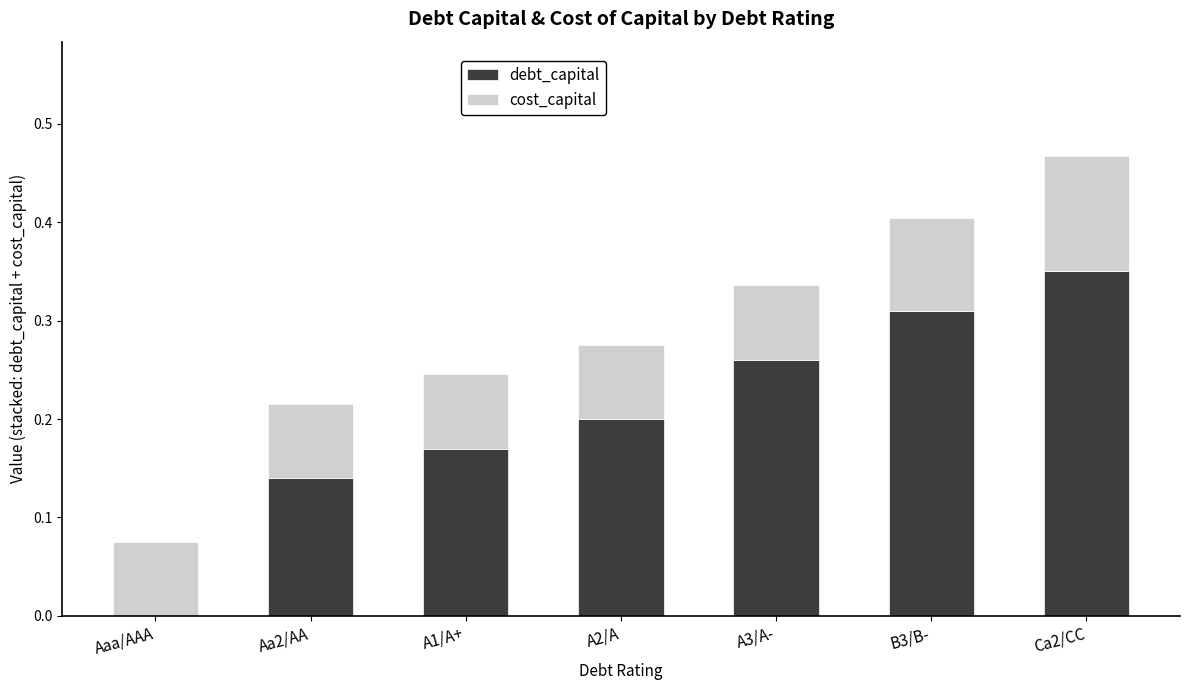

Which category has the highest value in the debt_capital series?

Ca2/CC